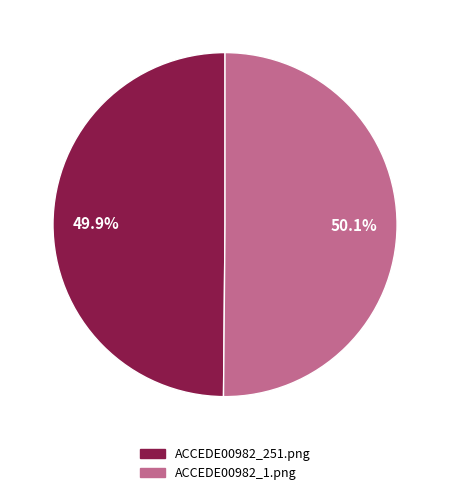

Combined, do ACCEDE00982_1.png and ACCEDE00982_251.png account for over 50%?

Yes